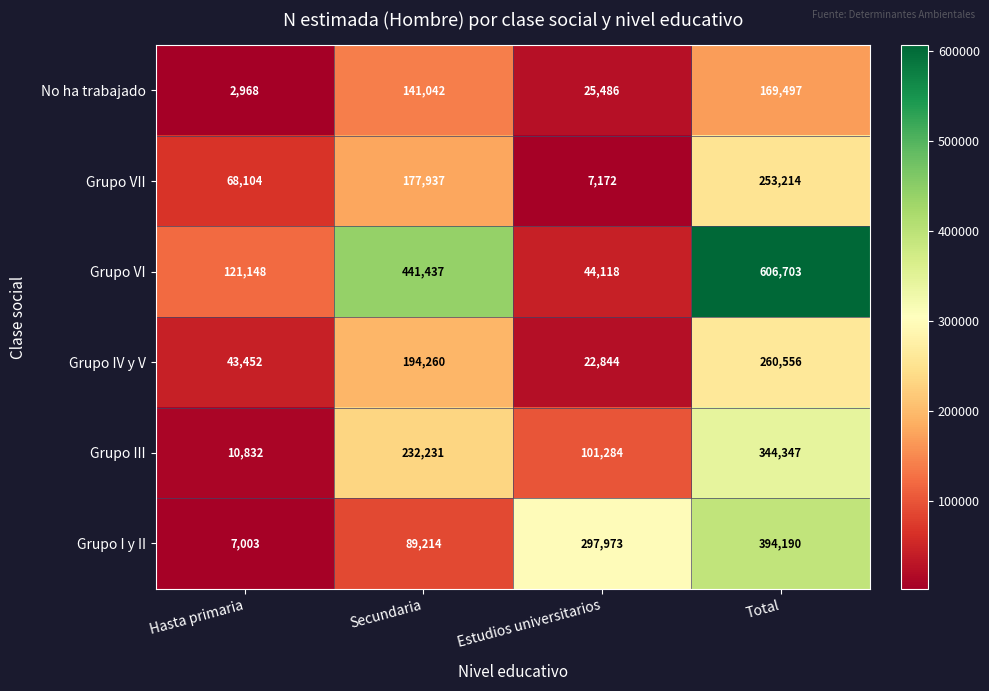

Between Estudios universitarios and Total, which series saw the biggest shift?

Grupo VI